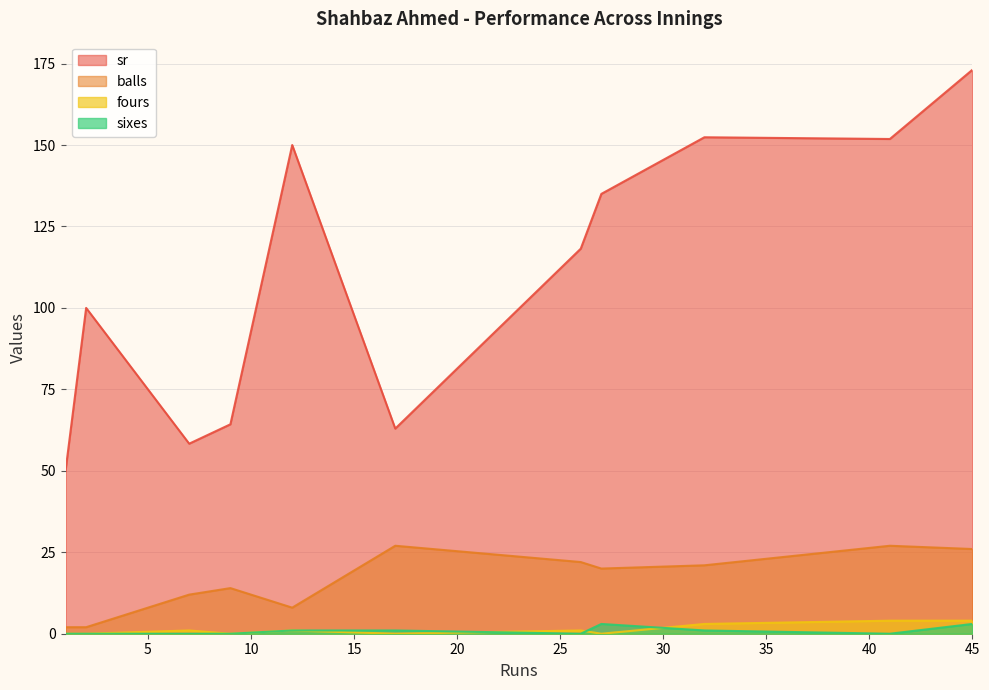

How many lines are shown in the chart?

4